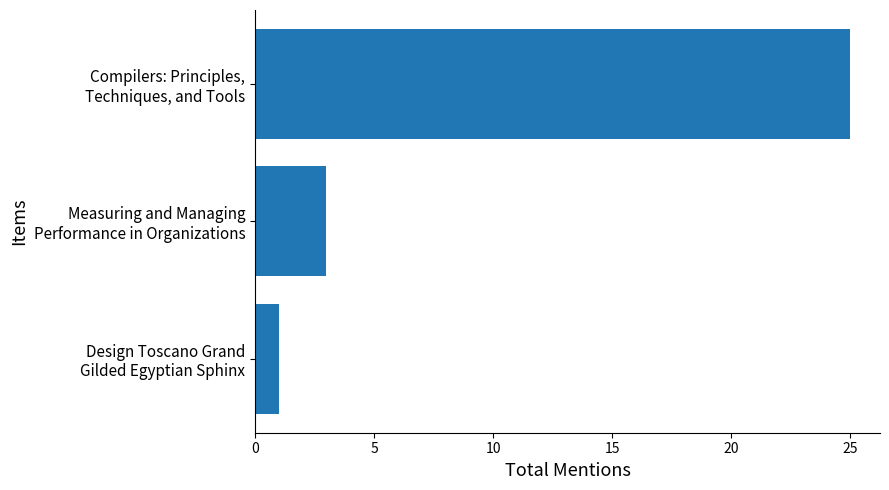

List the labels in order of value, smallest first.

Design Toscano Grand
Gilded Egyptian Sphinx, Measuring and Managing
Performance in Organizations, Compilers: Principles,
Techniques, and Tools